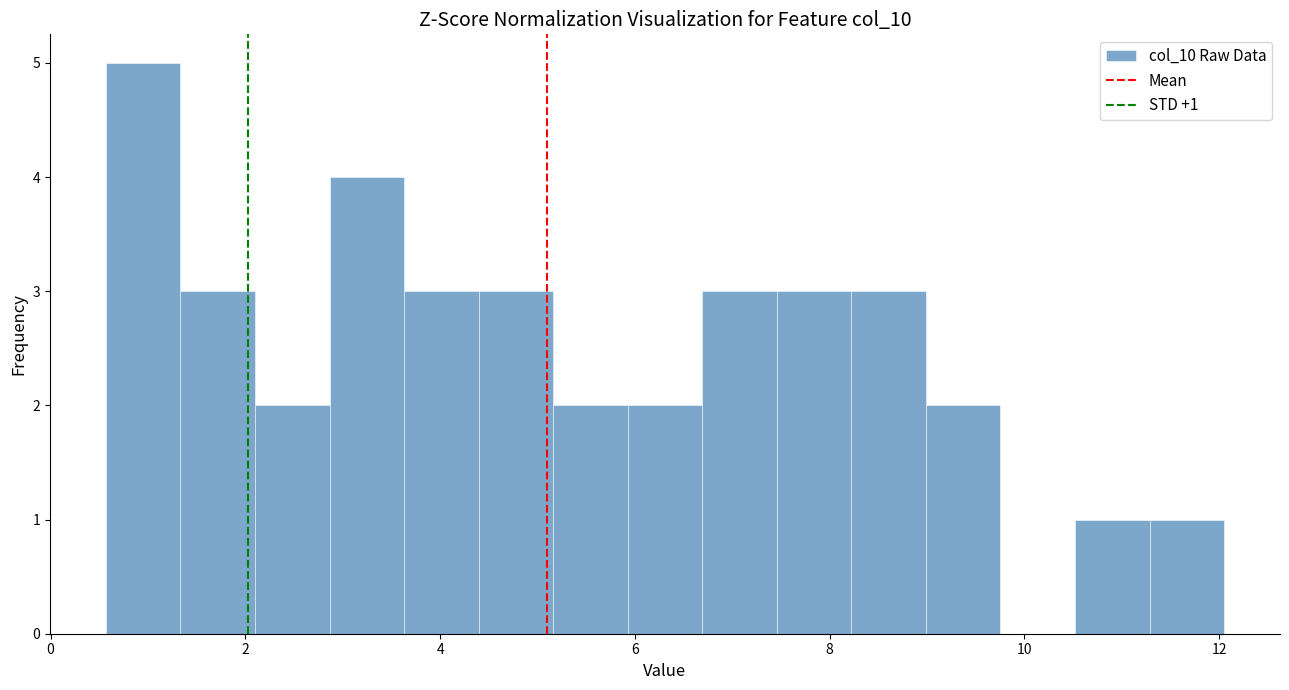

Read against the x-axis, roughly where is the centre of the tallest bar?

1.0